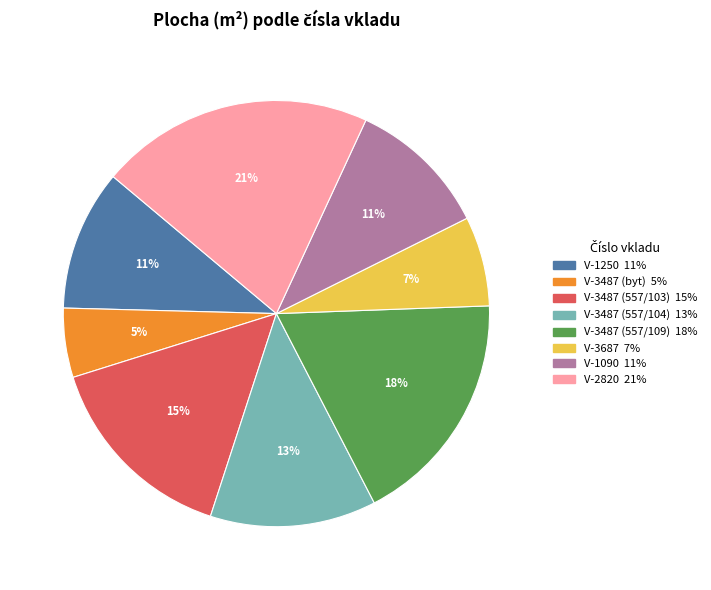

To the nearest percent, what is the difference between the largest and smallest slice percentages?

16%